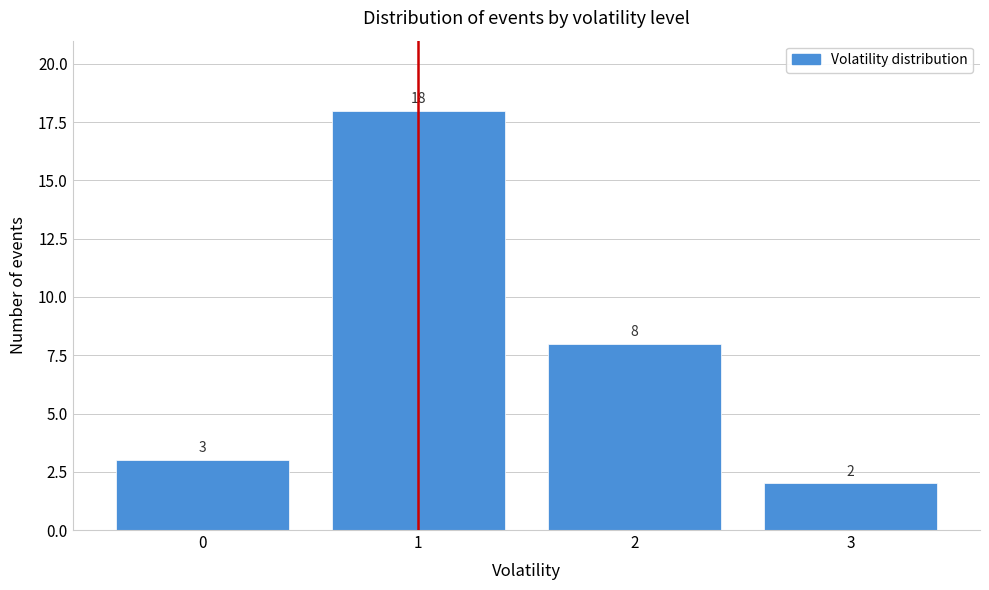

How tall is the bar that spans 1.5 to 2.5 on the x-axis?

8